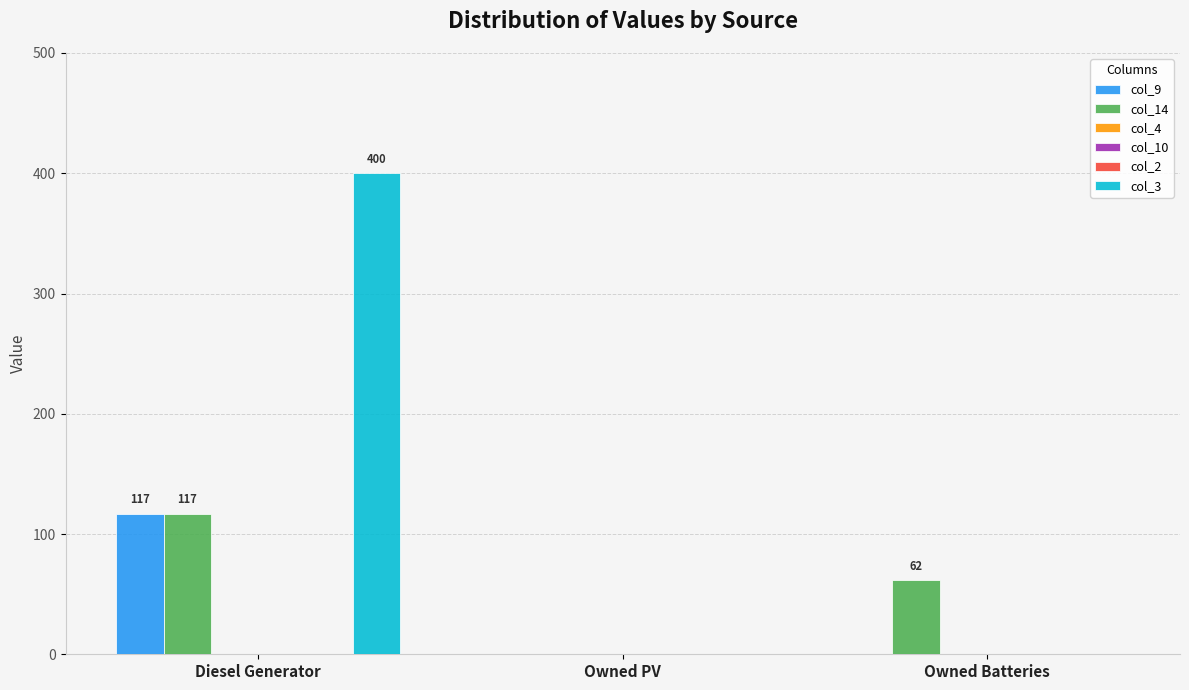

List the labels in order of col_10 value, largest first.

Diesel Generator, Owned PV, Owned Batteries